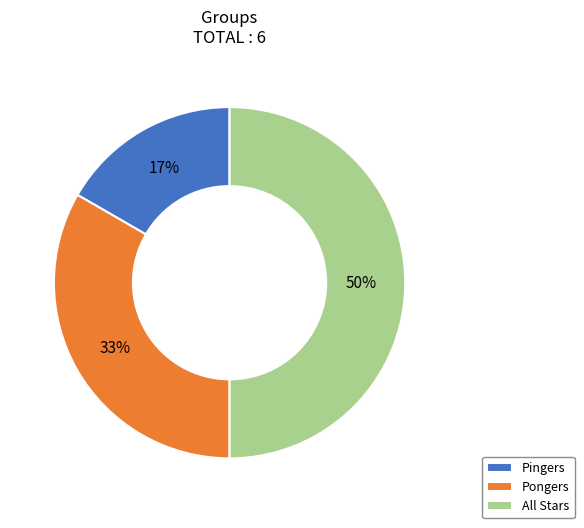

Rank the categories by value from highest to lowest.

All Stars, Pongers, Pingers